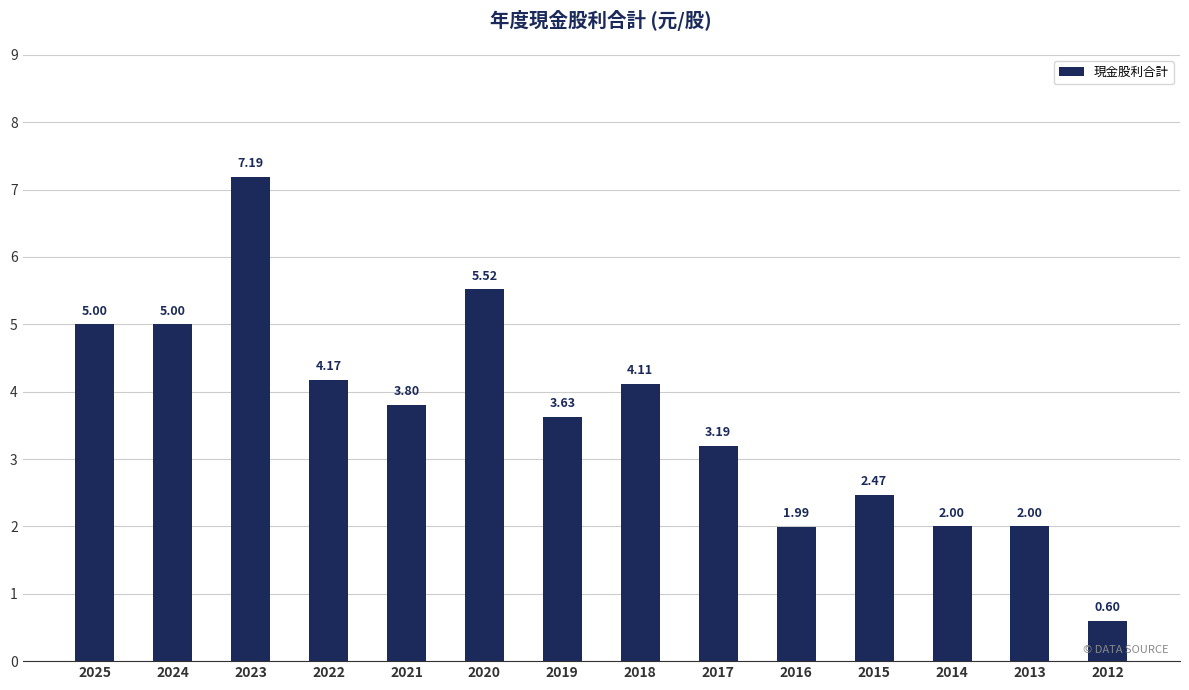

Approximately how many times larger is the value at 2018 compared to 2016?

2.1